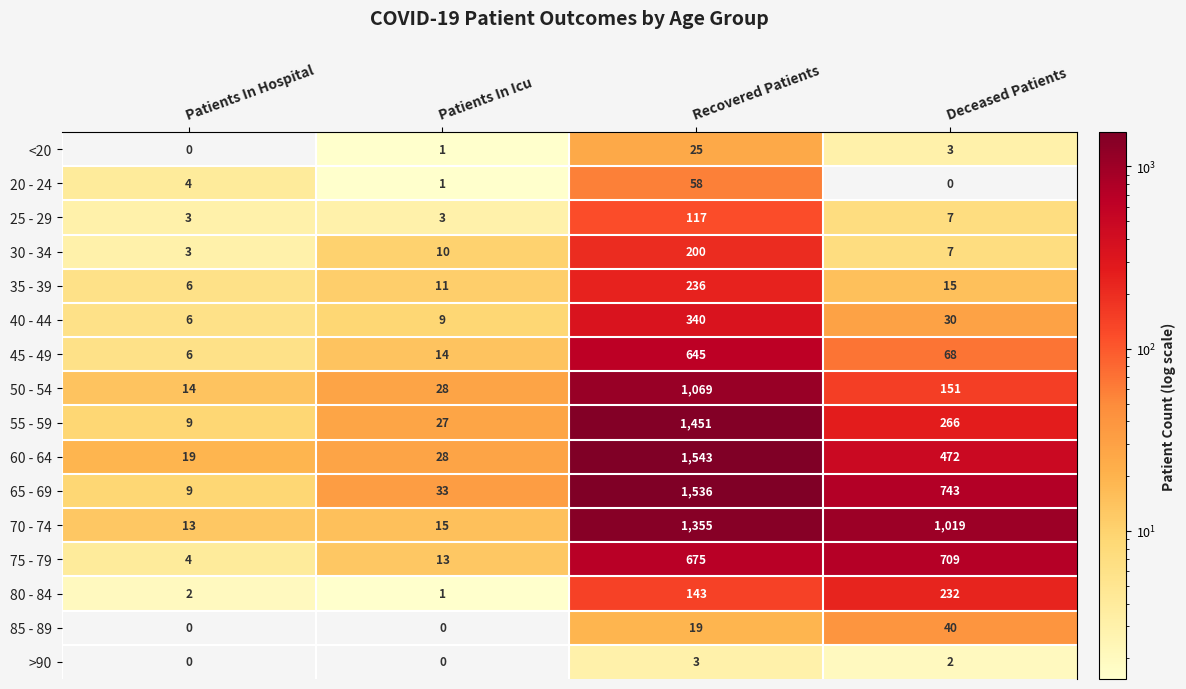

At which category is the sum across all series the highest?

Recovered Patients